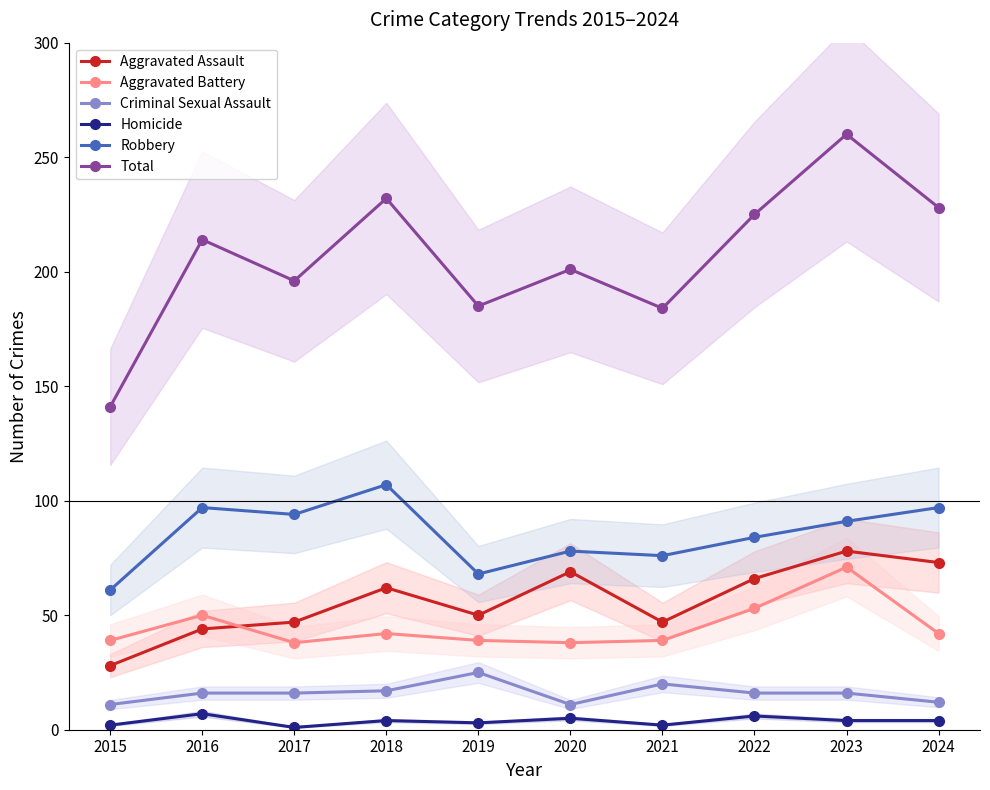

What is the maximum value shown in the chart?

260